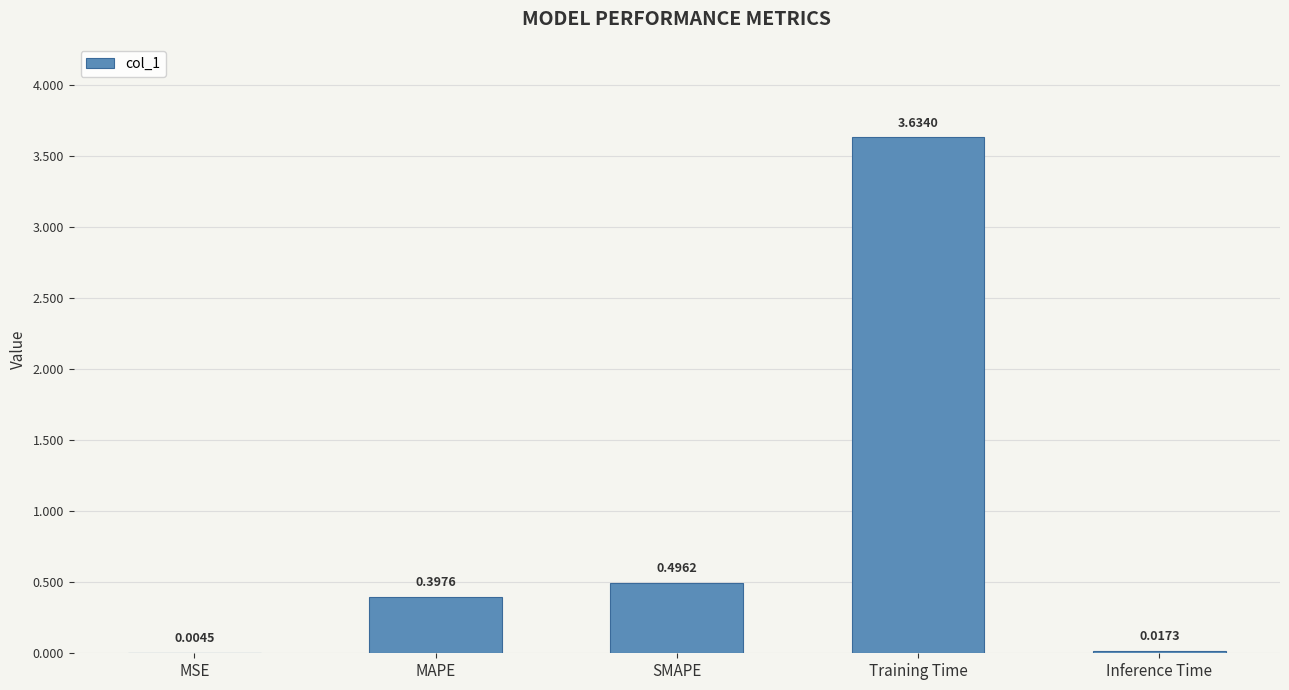

At which label is the value closest to 1?

SMAPE